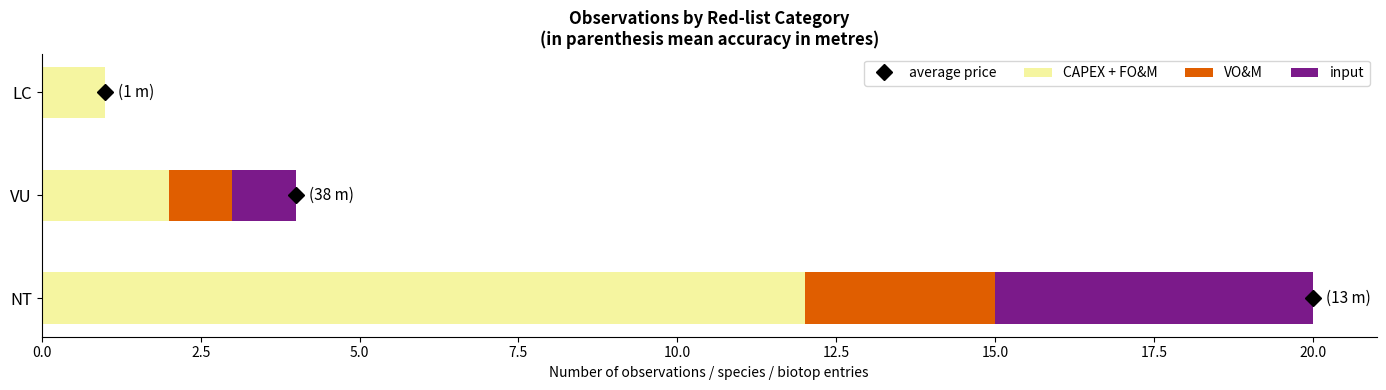

What is the total value across all series at NT?

20